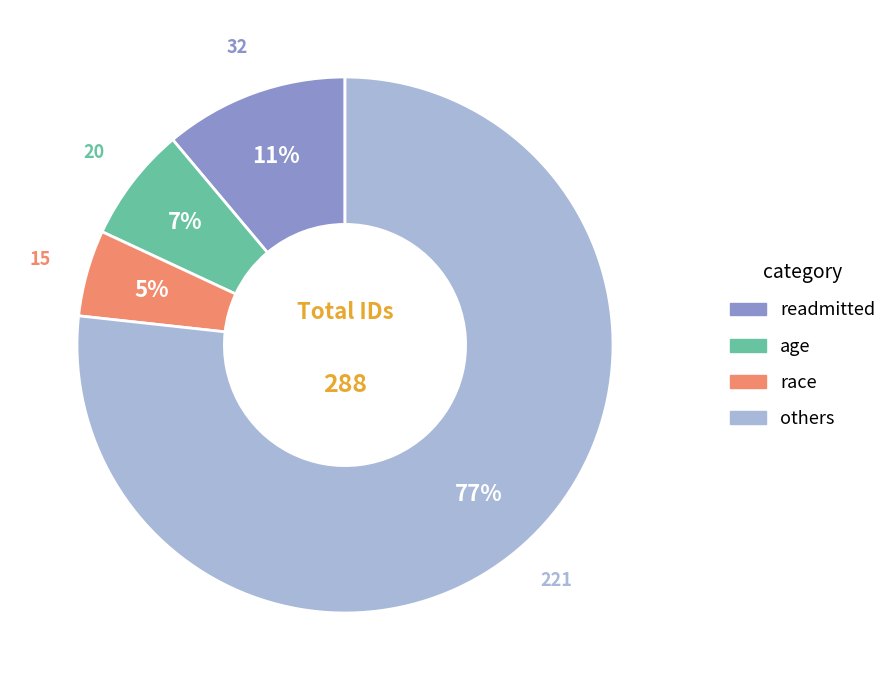

To the nearest percent, what is the average slice percentage?

25%